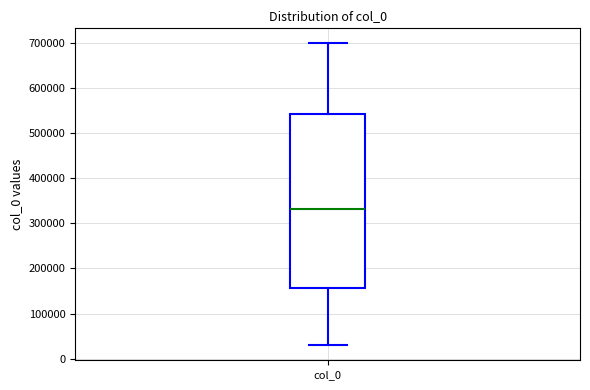

Where is the upper edge of the box for col_0 on the y-axis? The values are not printed on the chart, so give them approximately, as read against the axis.

540000